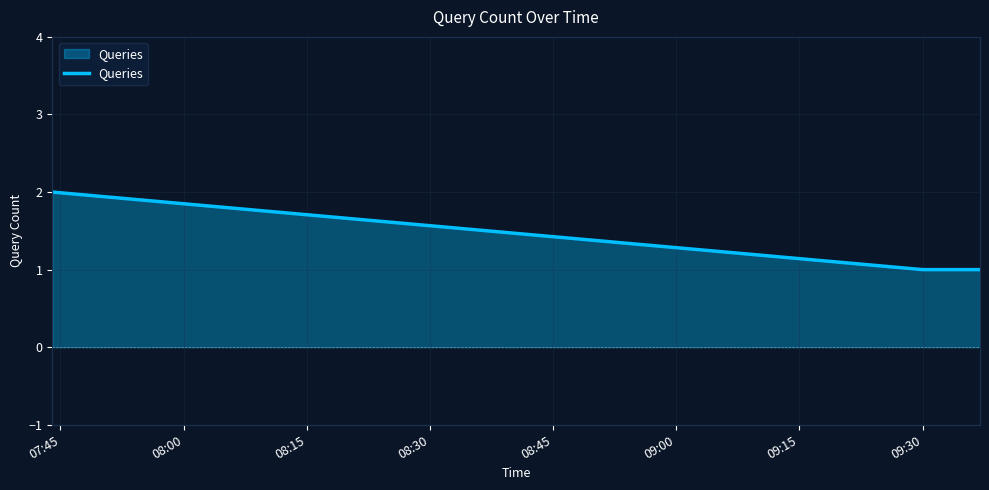

What is the sum of all values?

4